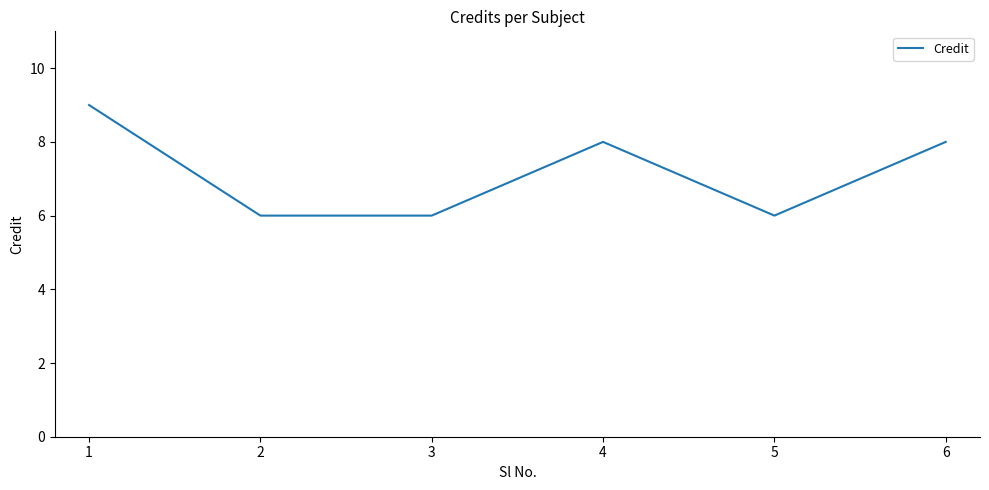

What is the difference between the maximum and minimum values?

3